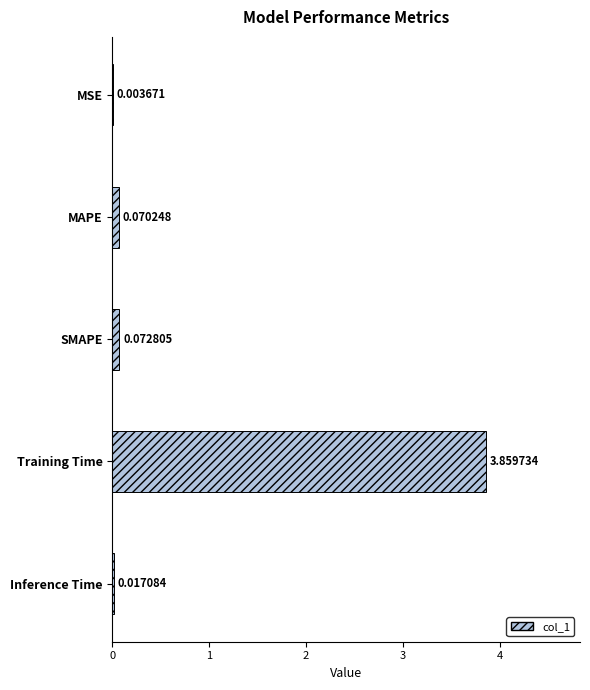

At which category does the chart reach its peak across all series?

Training Time